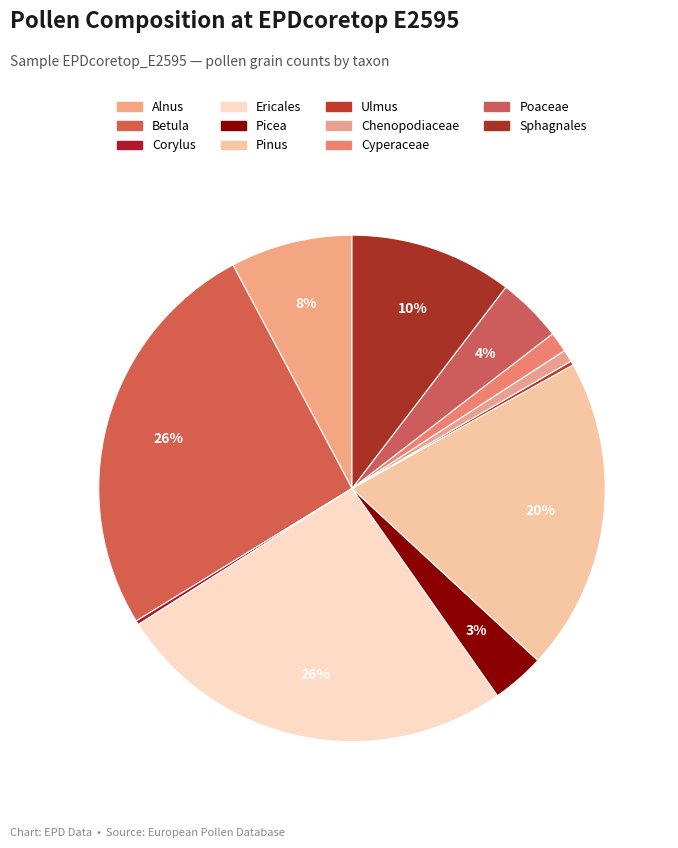

Do Alnus and Pinus together represent more than half of the pie?

No